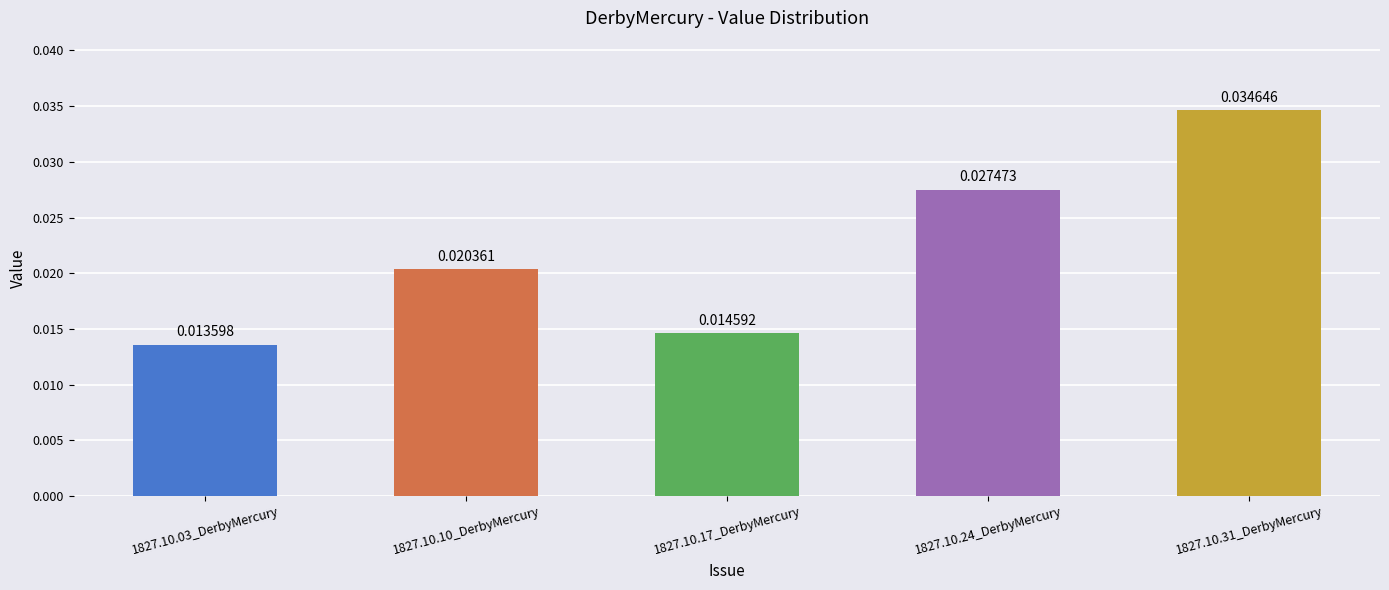

What is the label of the 5th bar from the right?

1827.10.03_DerbyMercury